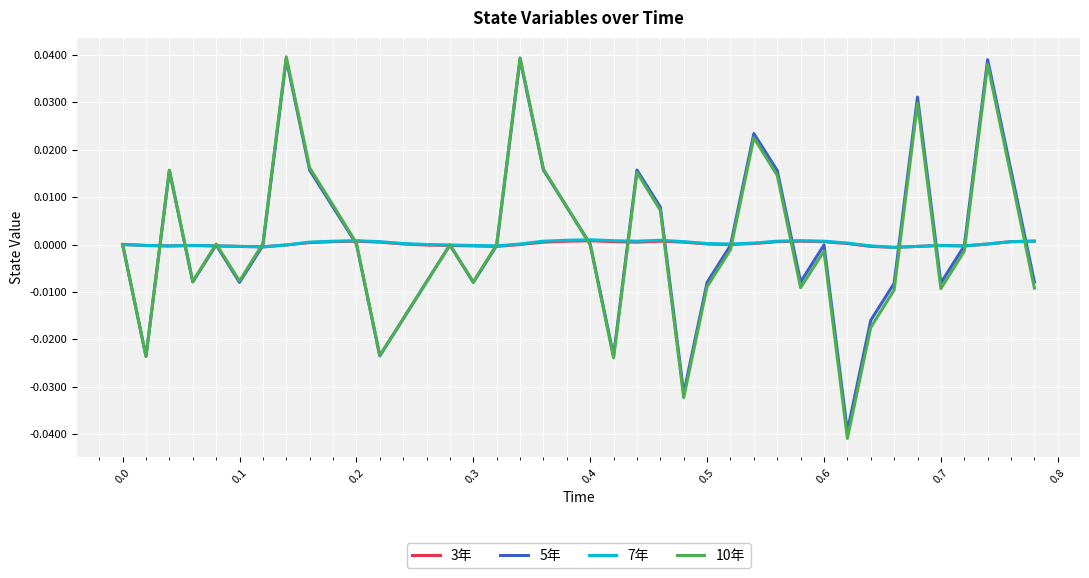

Does the chart display data point markers on the line(s)?

No